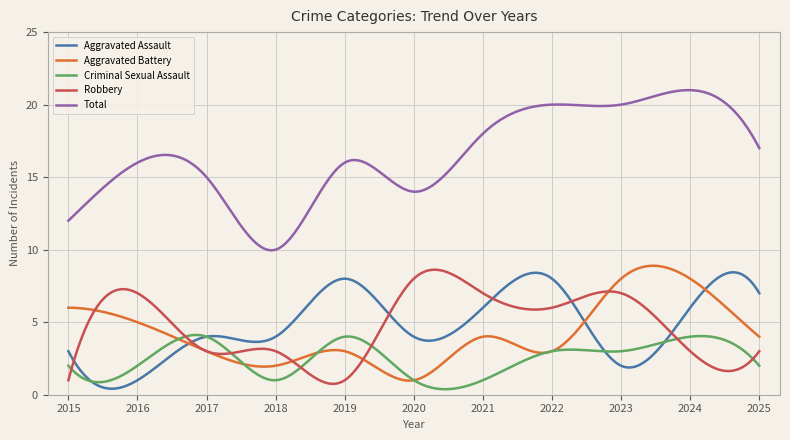

True or false: Criminal Sexual Assault and Robbery cross at least once.

True